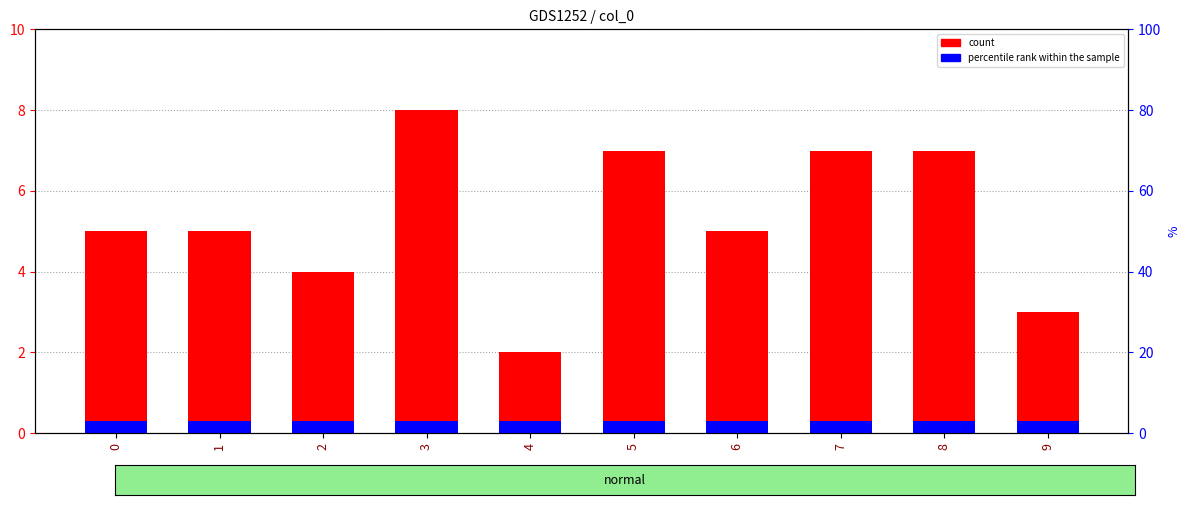

At which category is the sum across all series the highest?

3